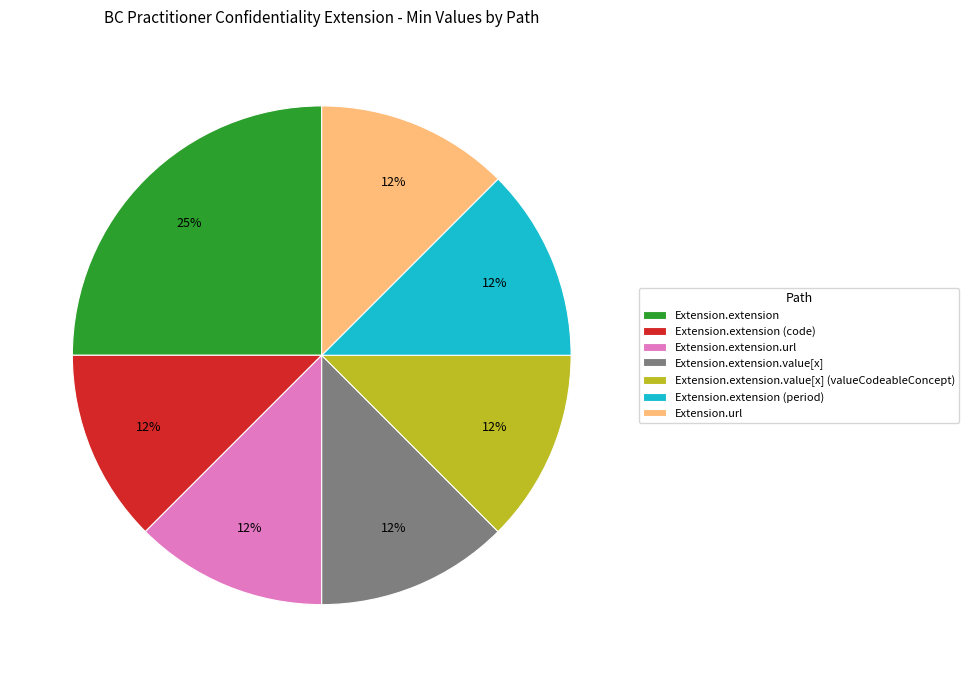

To the nearest percent, what is the average slice percentage?

14%